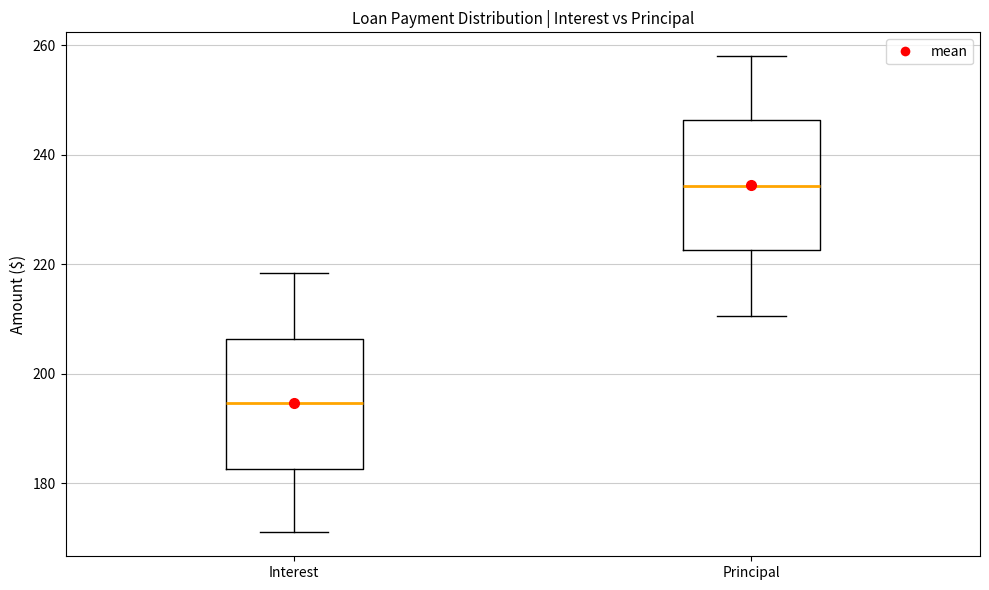

Reading left to right, read every box against the y-axis: the position of its median line, the range the box covers, and the ends of its whiskers. The values are not printed on the chart, so give them approximately, as read against the axis.

Interest: median 194, box 182 to 206, whiskers 172 to 218
Principal: median 234, box 222 to 246, whiskers 210 to 258